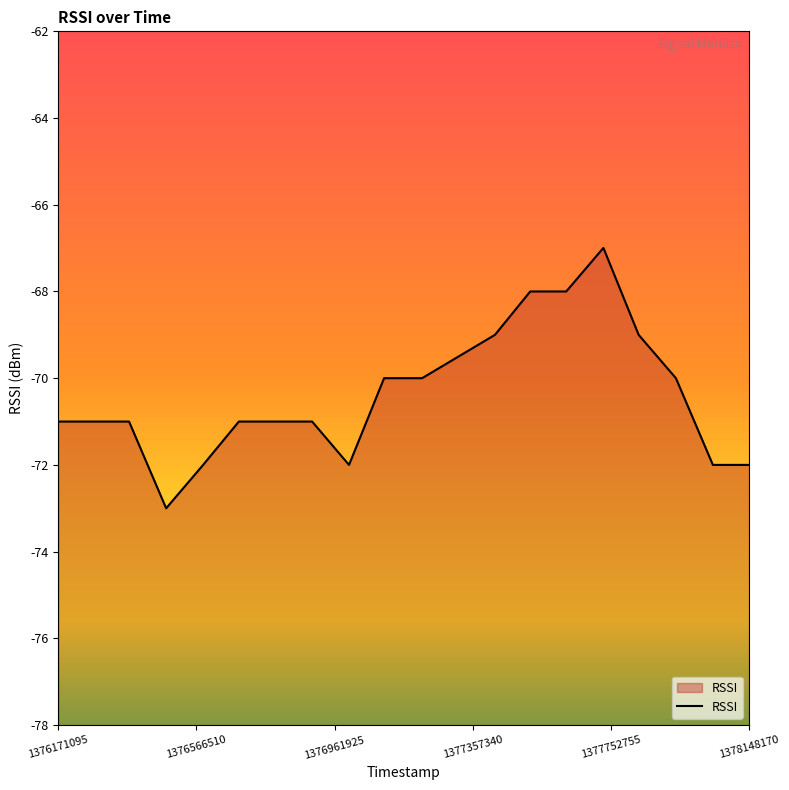

What is the sum of the values at 1376171095 and 1377730727?

-138